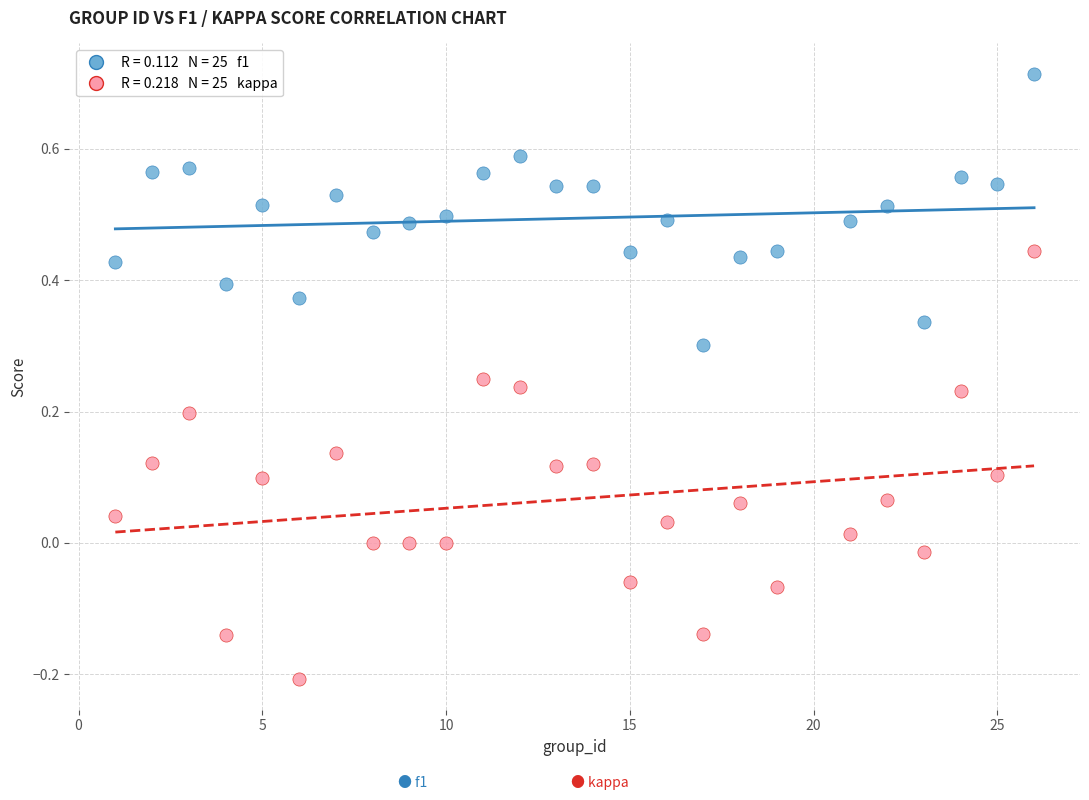

Across all data points, what is the range of X values (max minus min)?

25.0